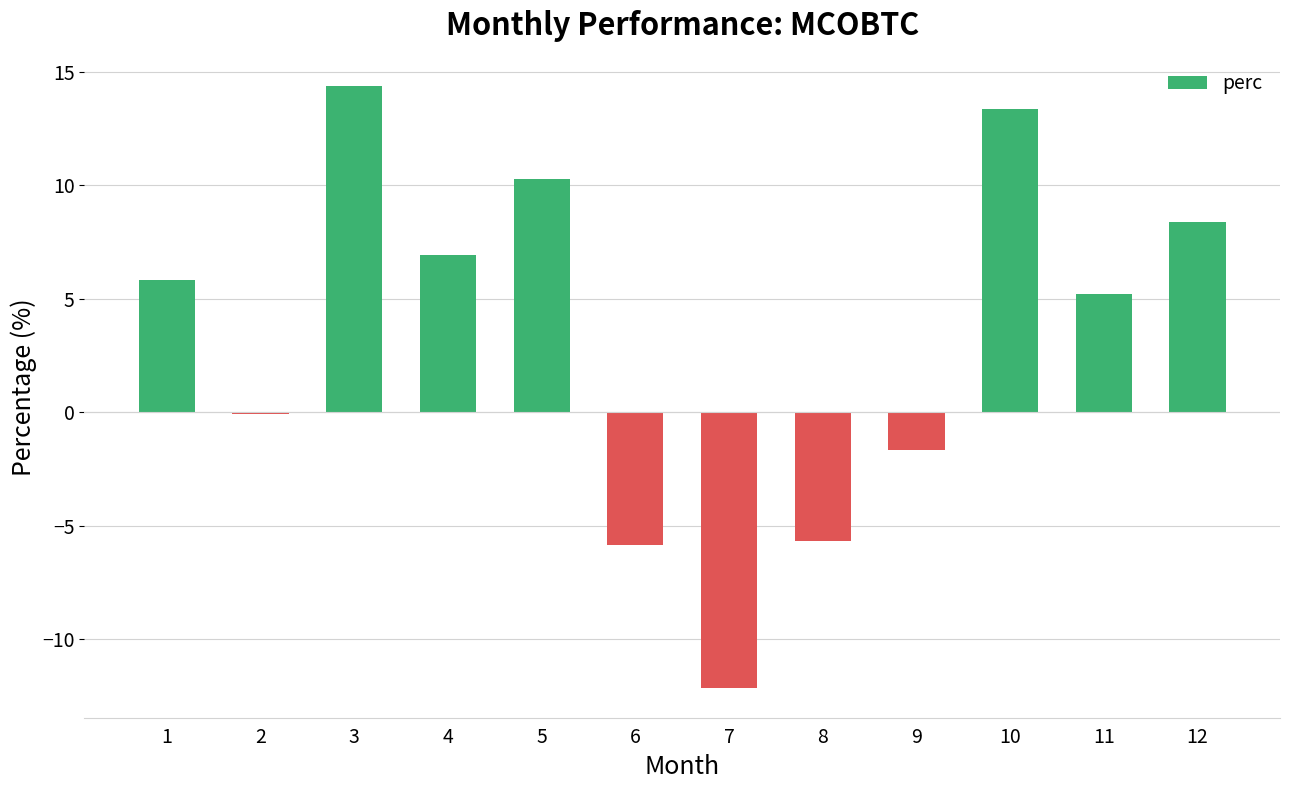

Where does the data first go above 5?

1